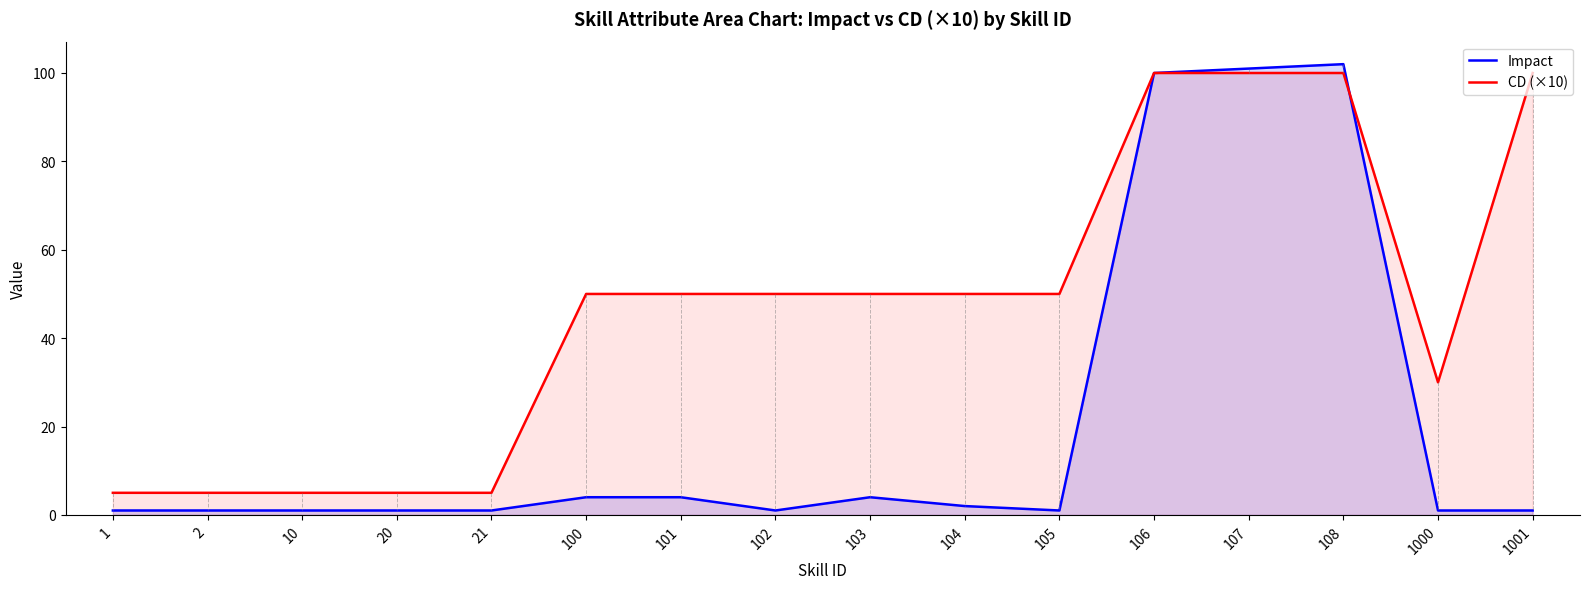

What is the sum of all Impact values?

326